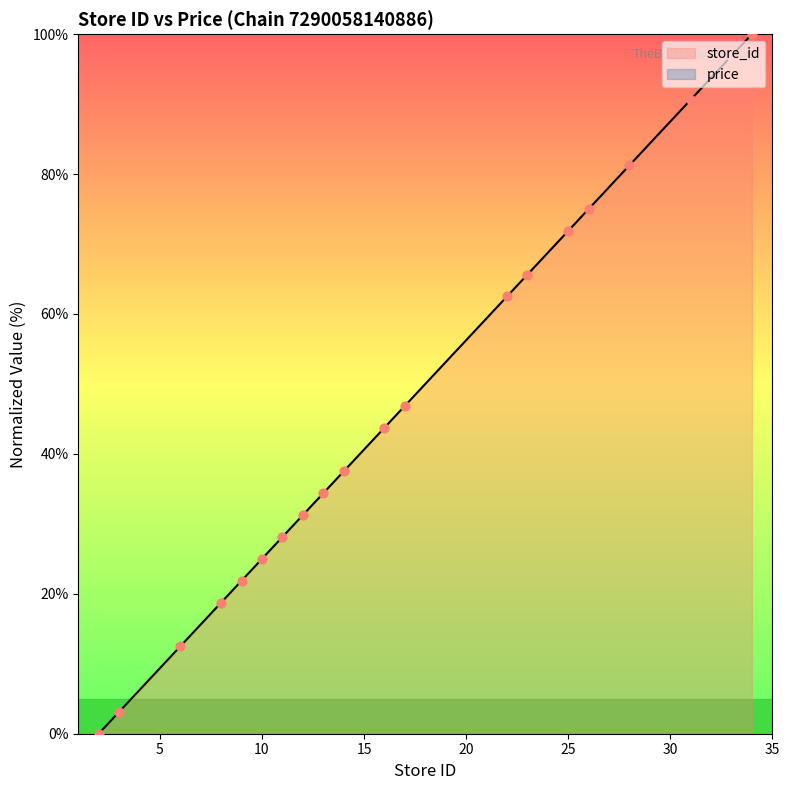

What is the ratio of the value at 22 to the value at 17?

1.3